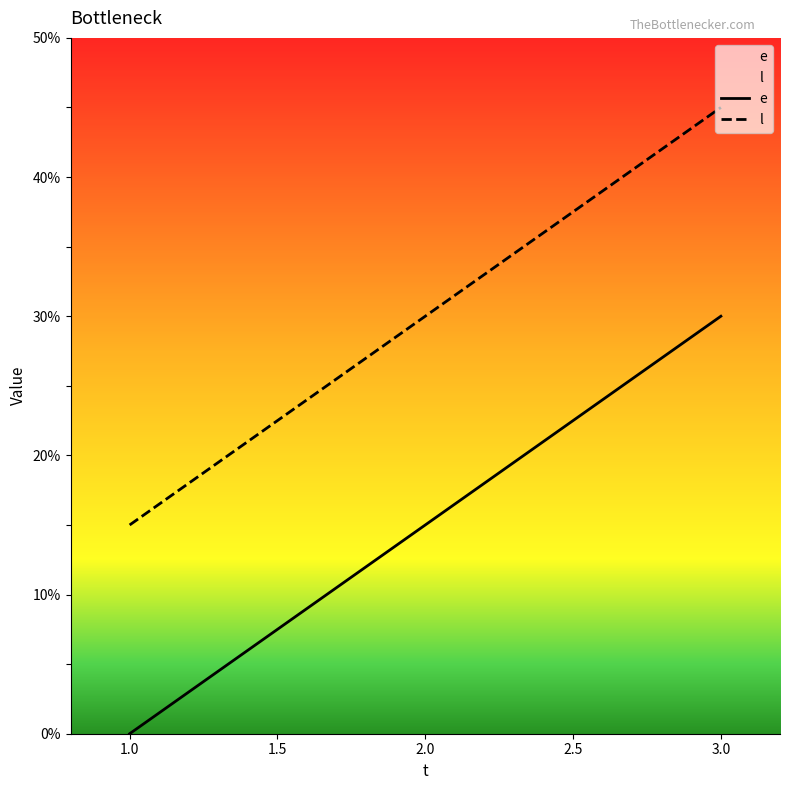

At which label does e first exceed 15?

3